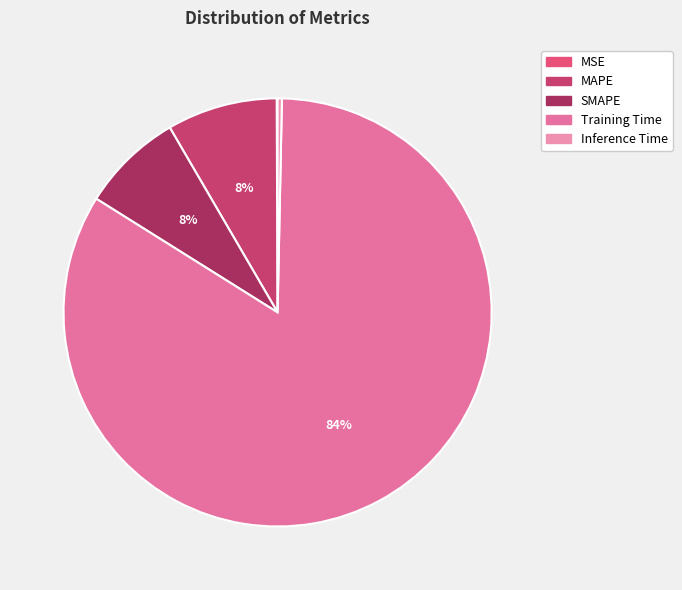

Which category accounts for the majority?

Training Time